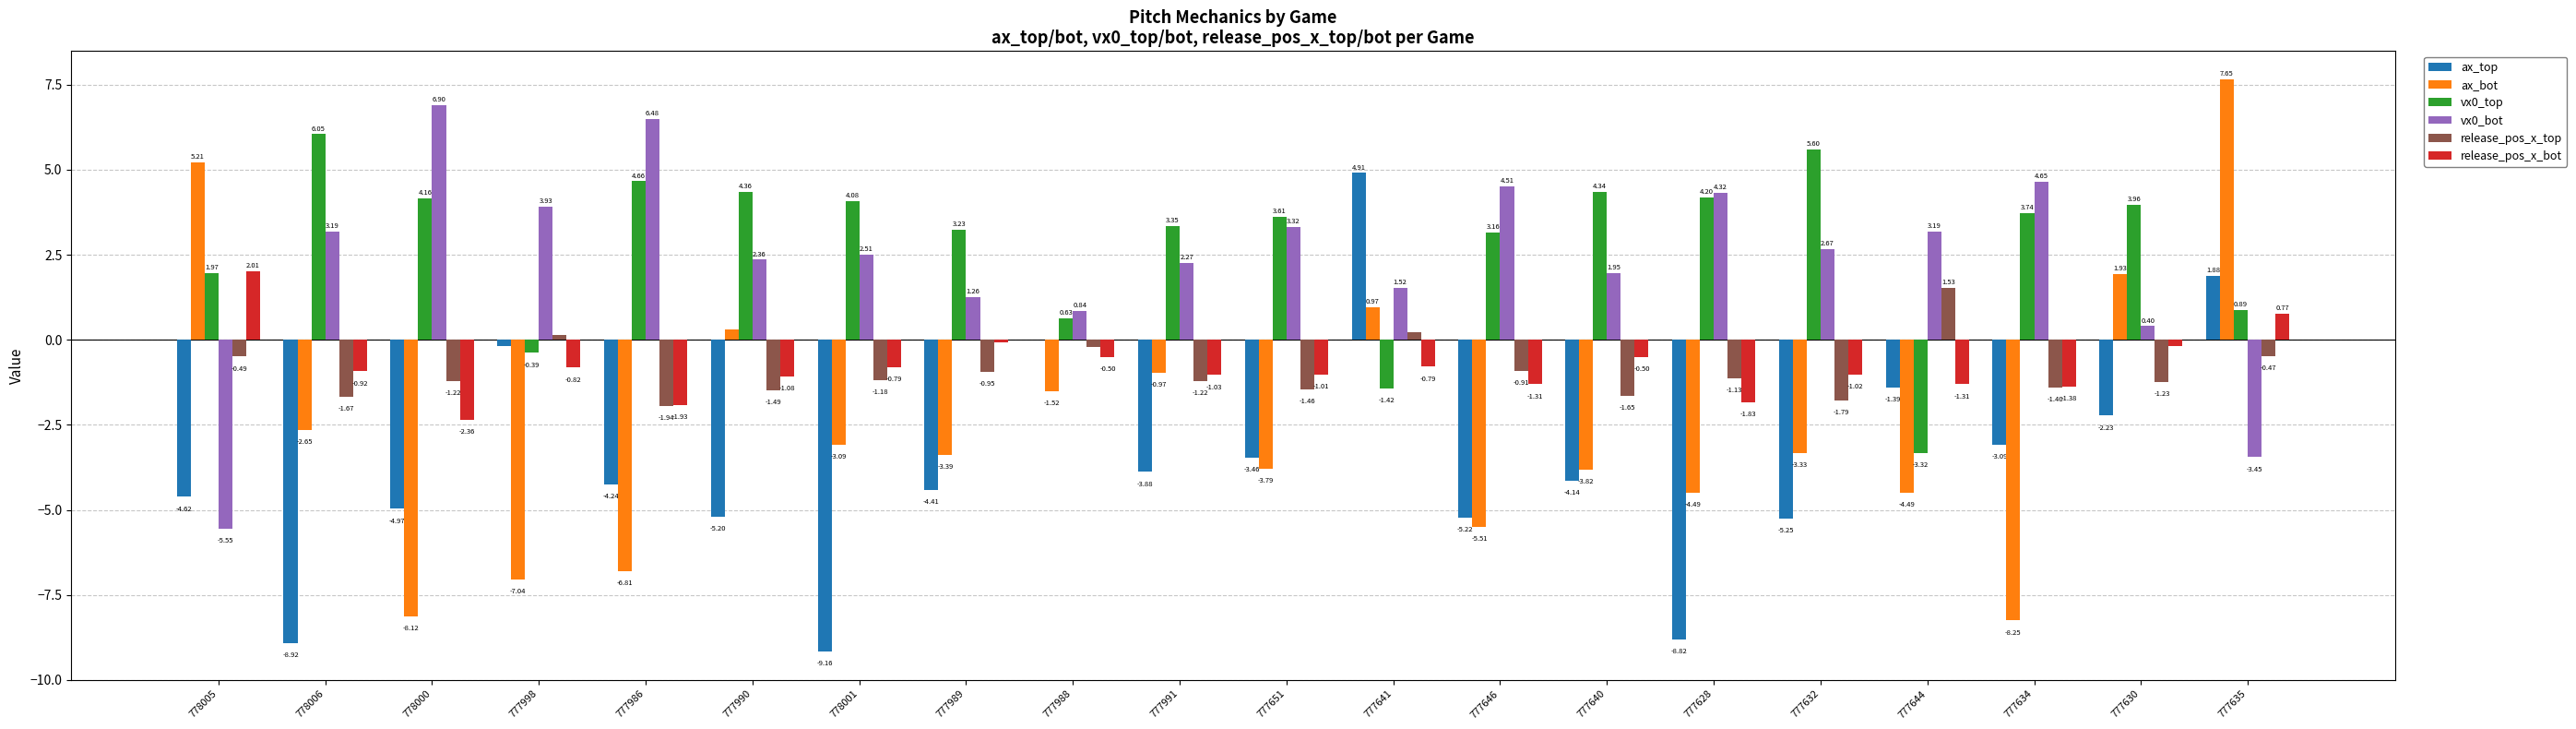

Between 778006 and 777646, which series saw the biggest shift?

ax_top